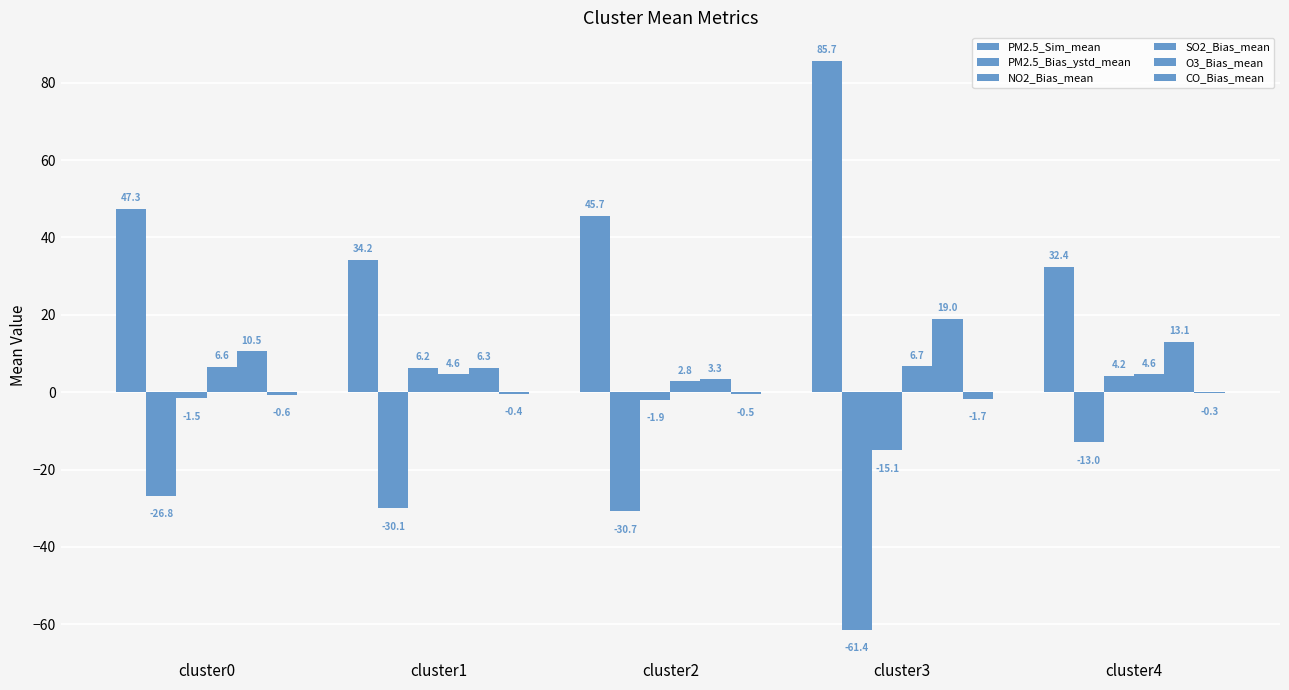

How many categories are shown in the chart?

5